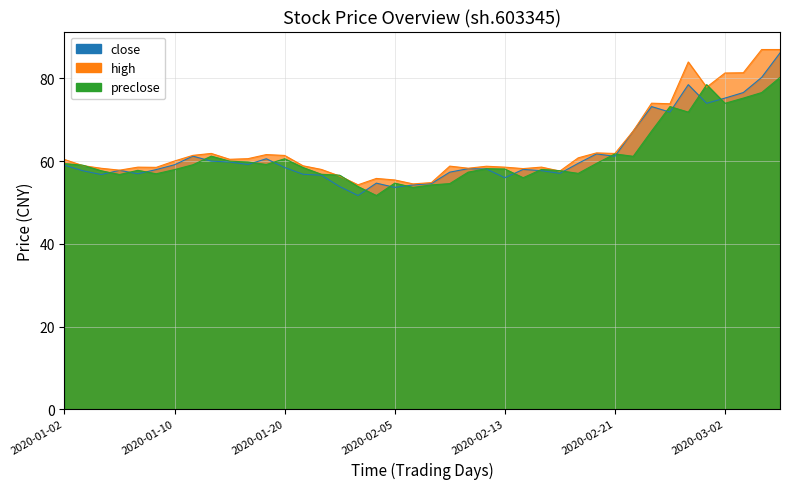

Which category has the highest value across all series?

2020-03-04